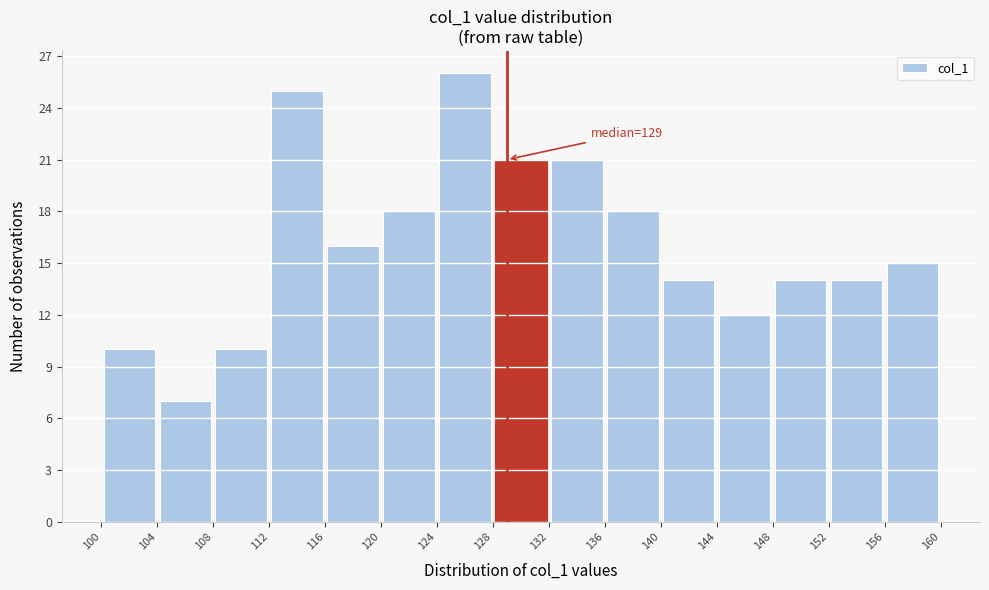

Over which range of the x-axis is the bar tallest?

124 to 128